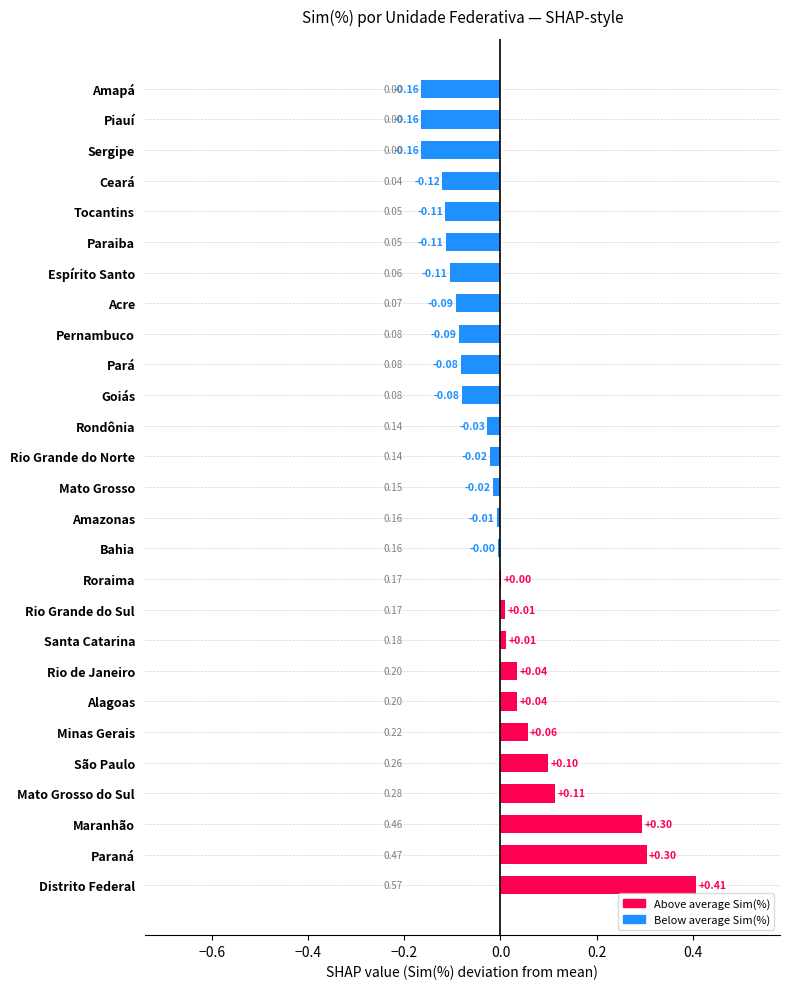

What is the change in value from Maranhão to Ceará?

-0.4